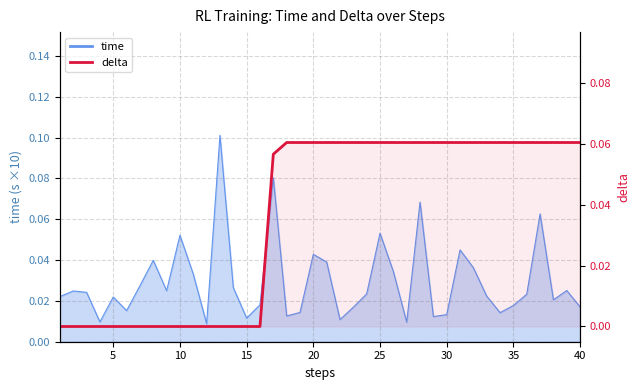

Reading left to right, extract all data points from this chart.

0.0	0.0	0.0	0.0	0.0	0.0	0.0	0.0	0.0	0.0	0.0	0.0	0.0	0.0	0.0	0.0	0.1	0.1	0.1	0.1	0.1	0.1	0.1	0.1	0.1	0.1	0.1	0.1	0.1	0.1	0.1	0.1	0.1	0.1	0.1	0.1	0.1	0.1	0.1	0.1